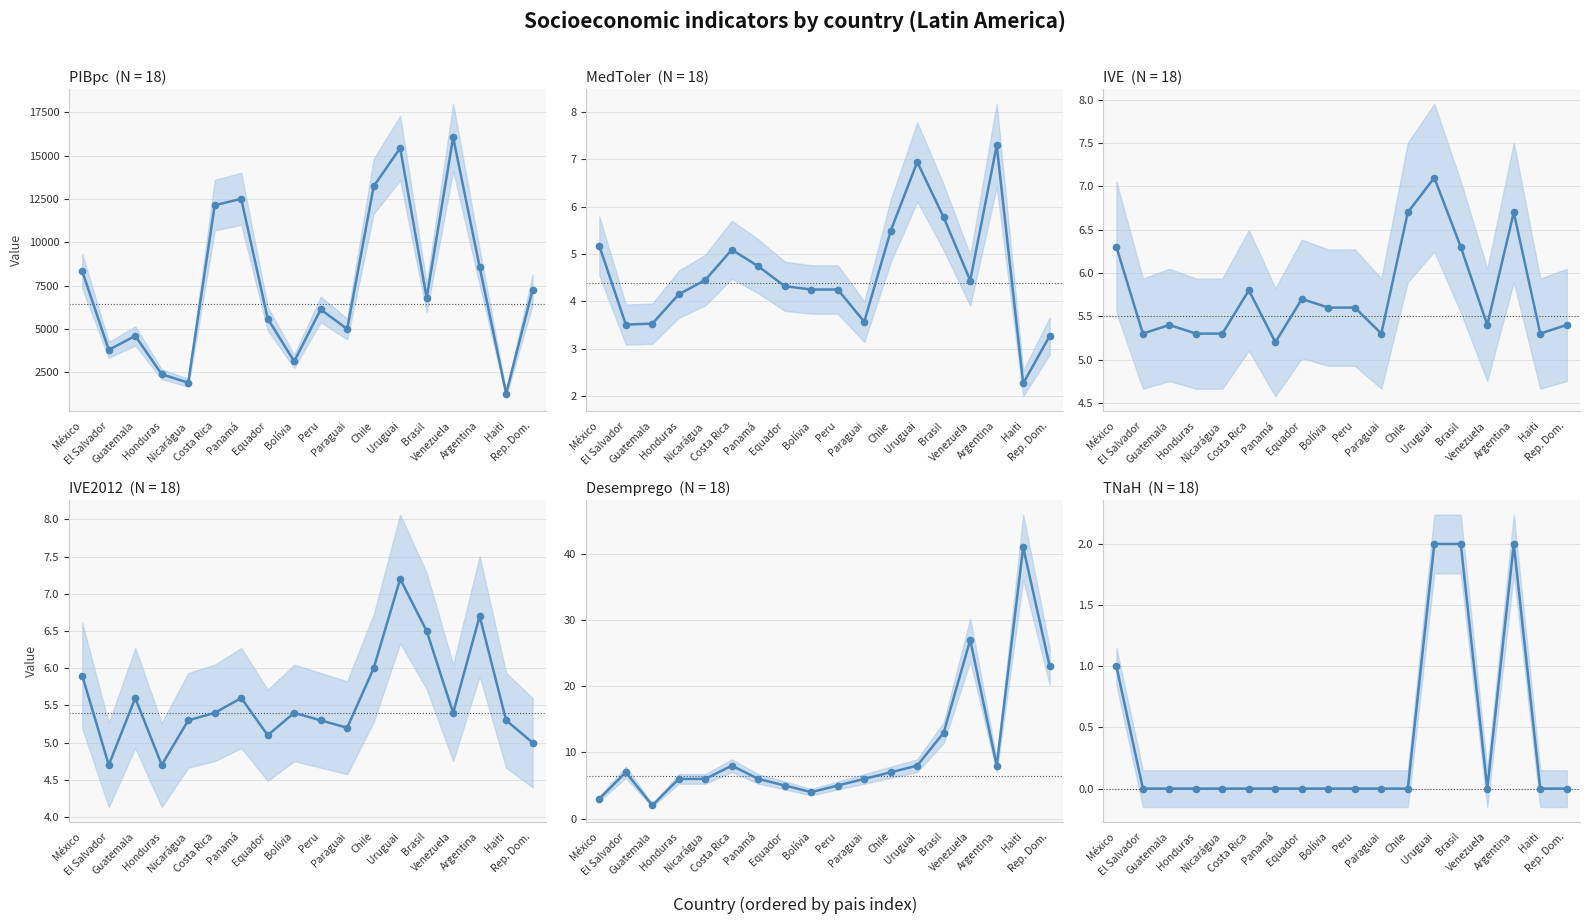

List the labels in order of TNaH value, largest first.

Uruguai, Brasil, Argentina, México, El Salvador, Guatemala, Honduras, Nicarágua, Costa Rica, Panamá, Equador, Bolívia, Peru, Paraguai, Chile, Venezuela, Haiti, Rep. Dom.